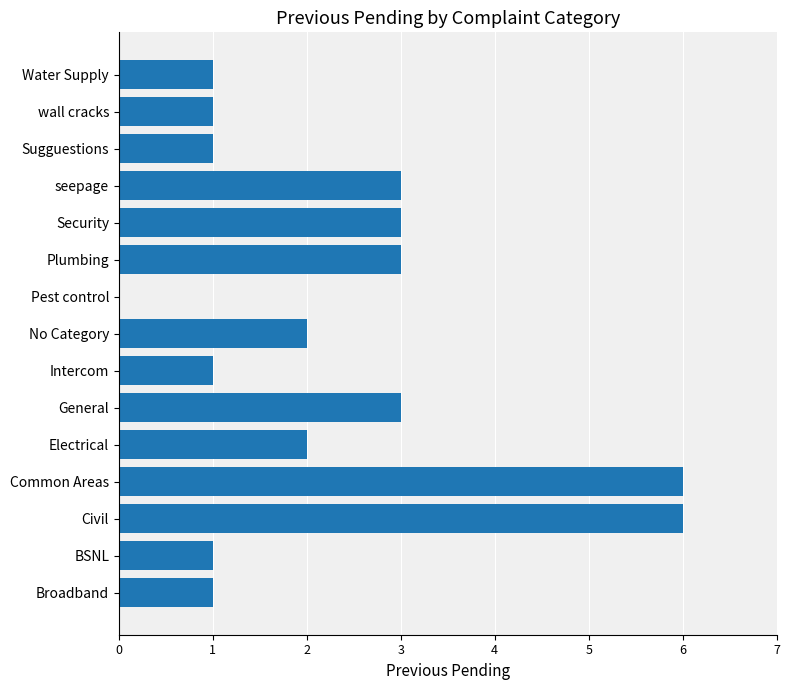

The value at General is 5. True or false?

False